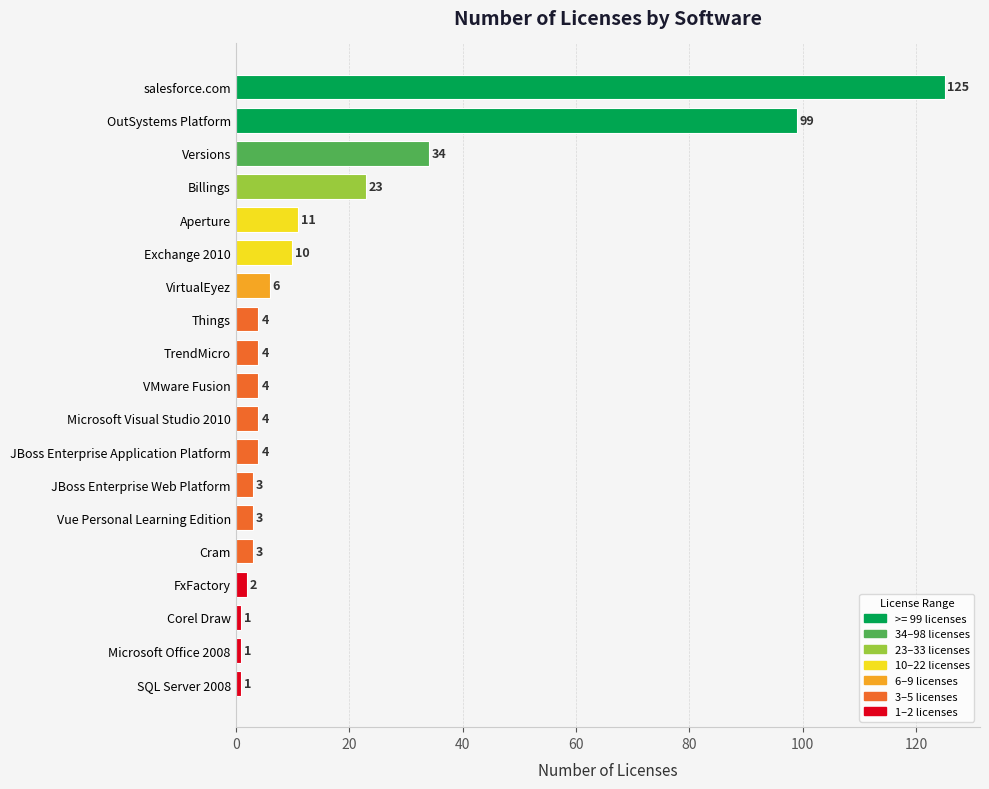

What is the maximum value shown in the chart?

125